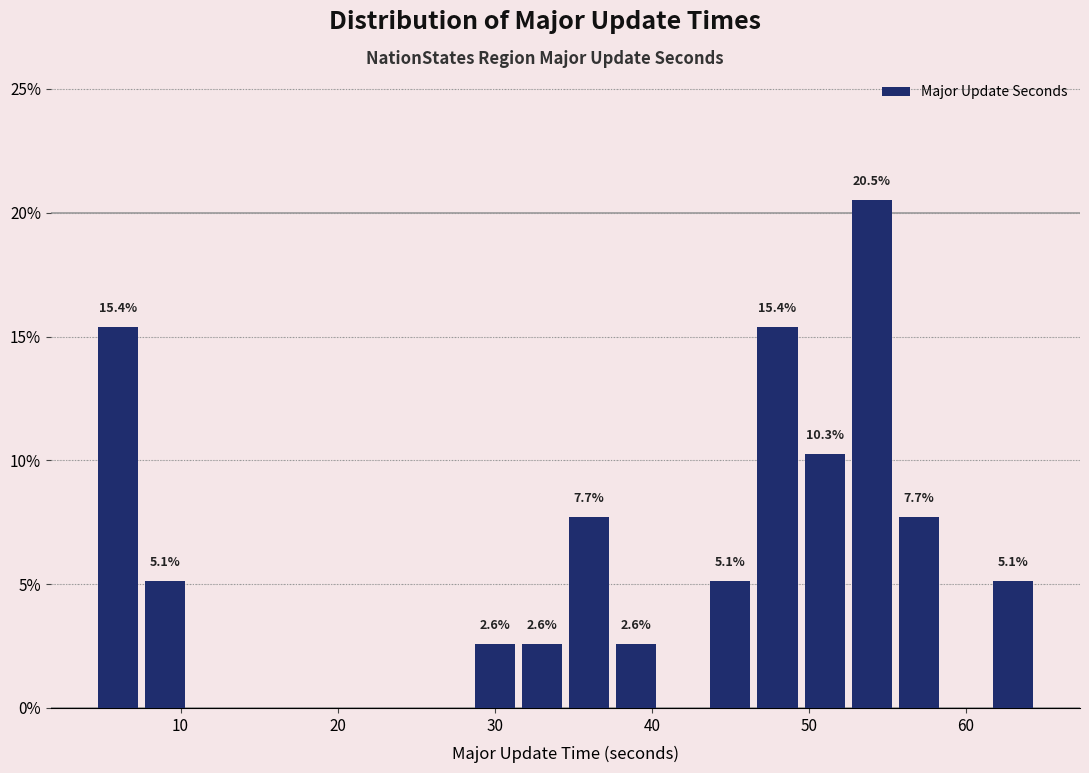

Read against the x-axis, roughly where is the centre of the tallest bar?

54